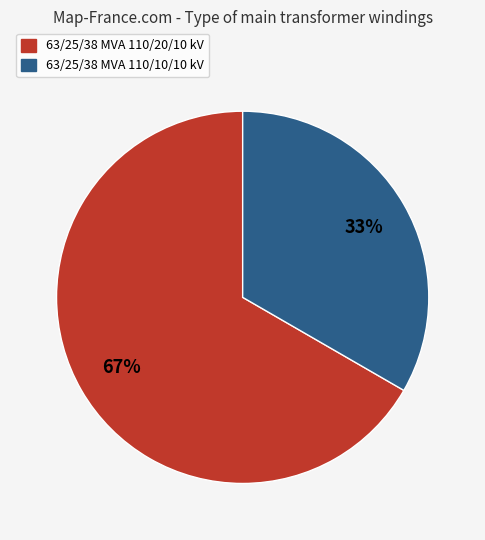

Count the number of slices in the pie.

2